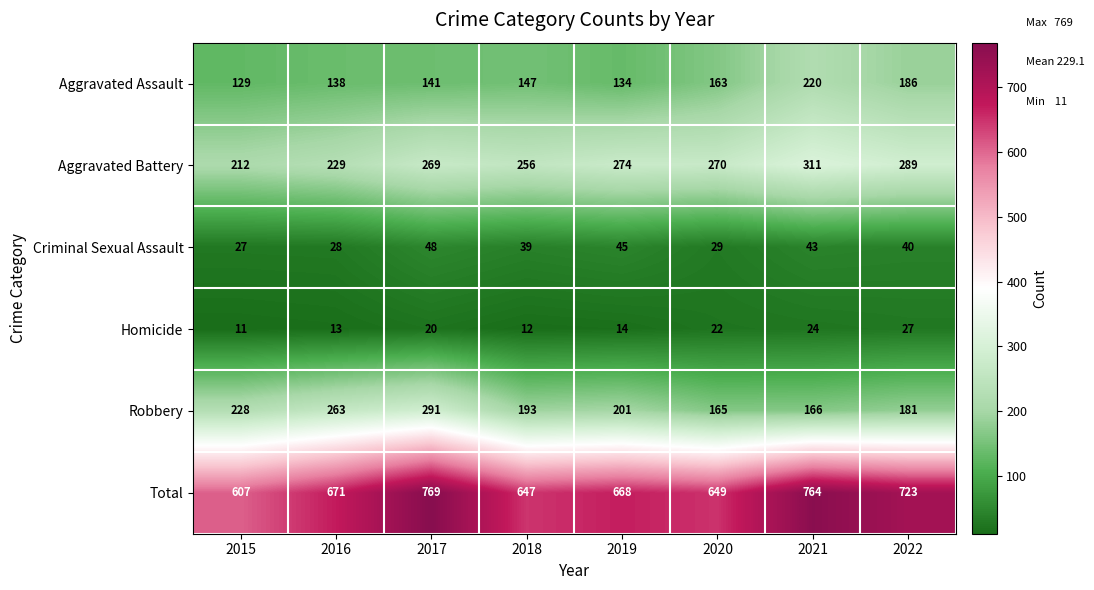

Which series has the largest range (max minus min)?

Total